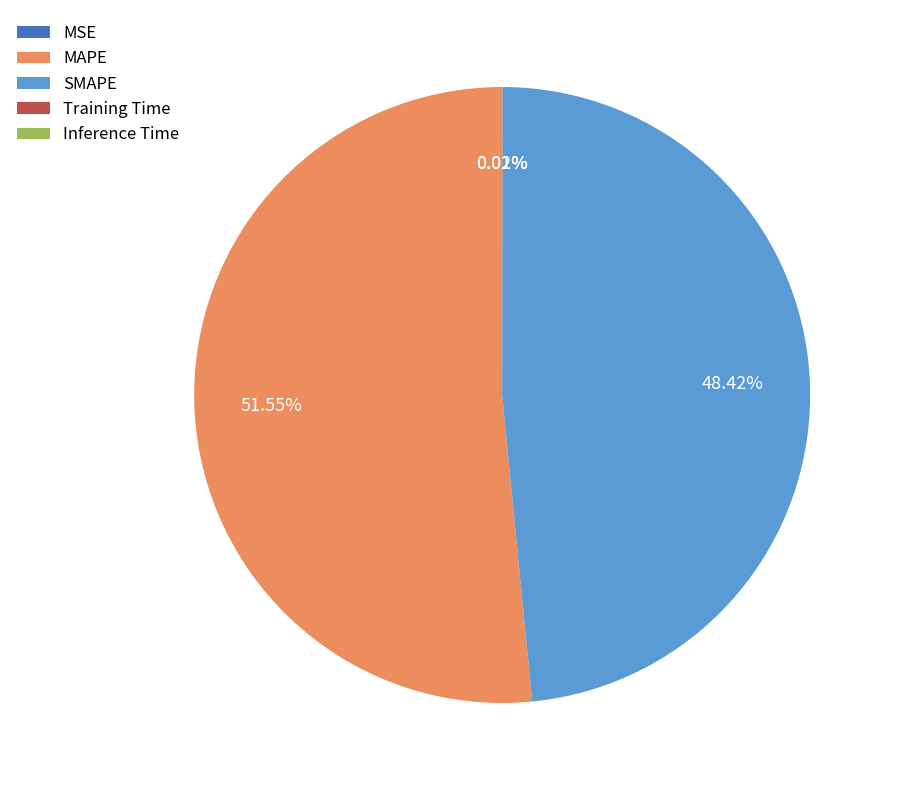

Does any single category account for the majority?

Yes